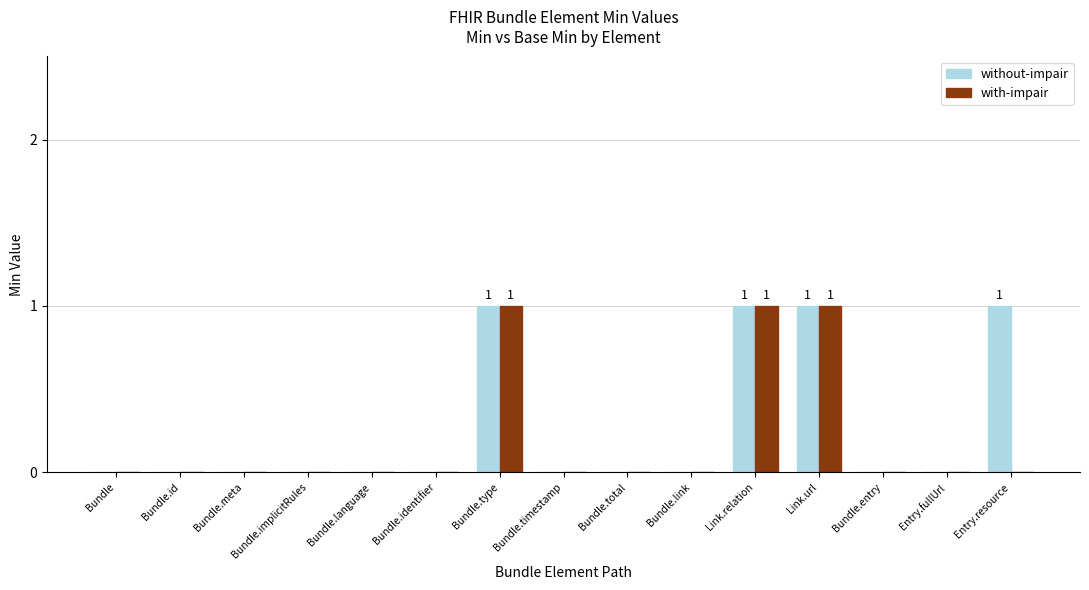

The with-impair series shows 1 at Link.relation. True or false?

True